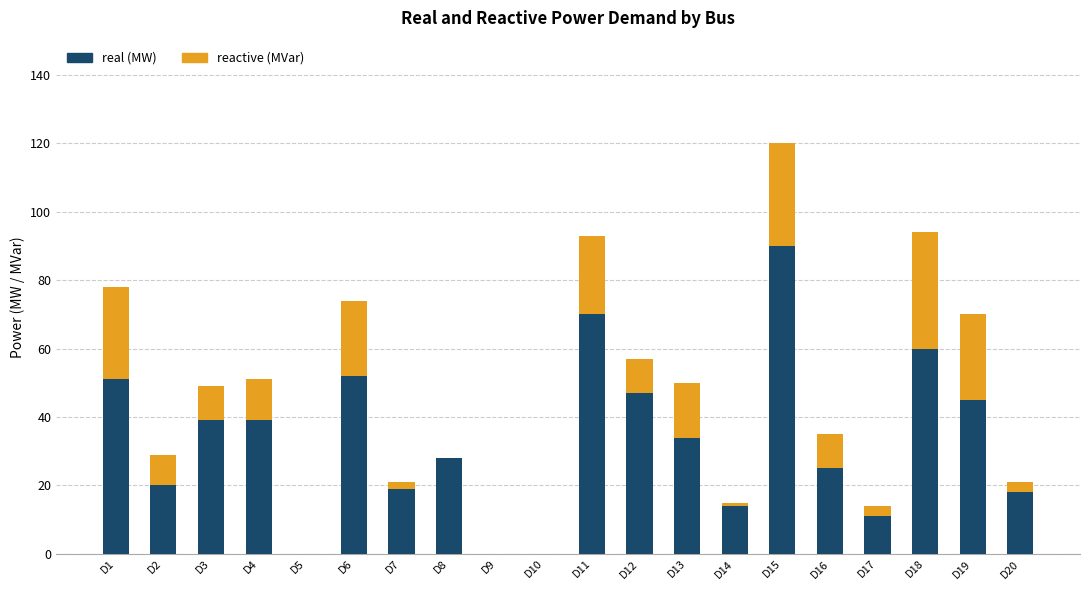

At which category is the sum across all series the highest?

D15